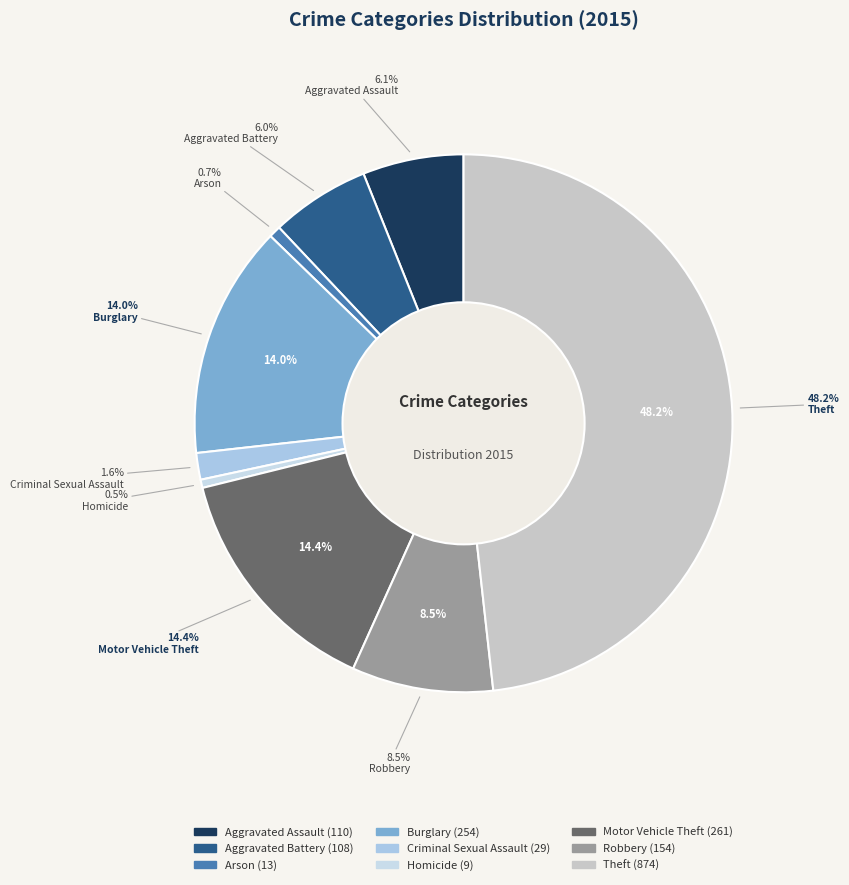

Which slice is the smallest?

Homicide